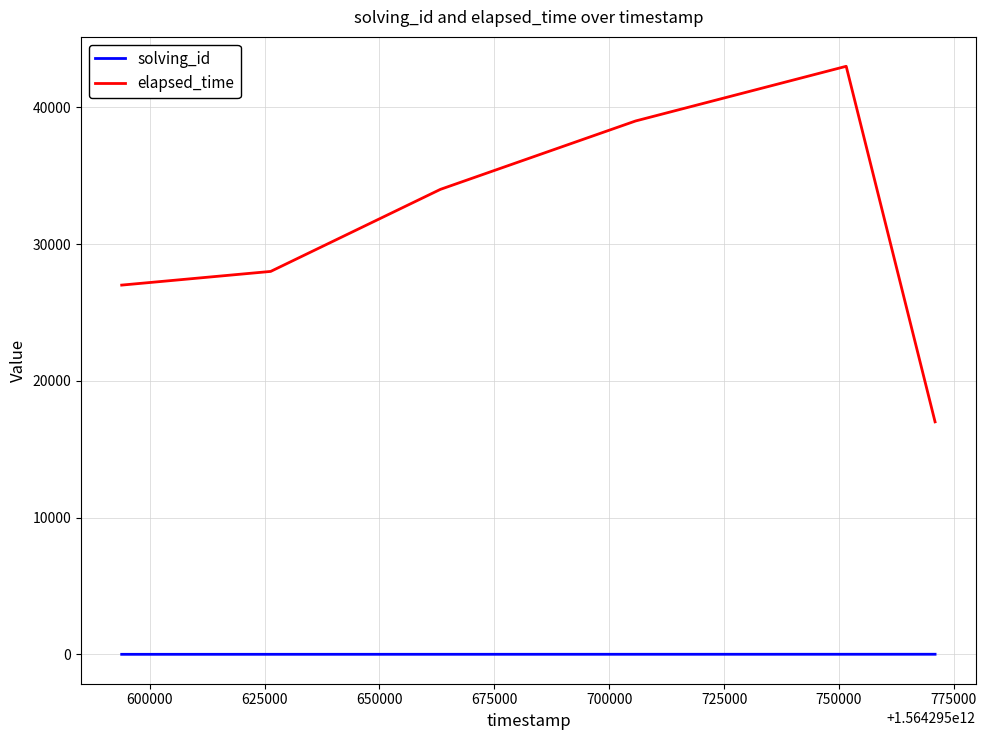

List the series in order of their overall mean, lowest first.

solving_id, elapsed_time